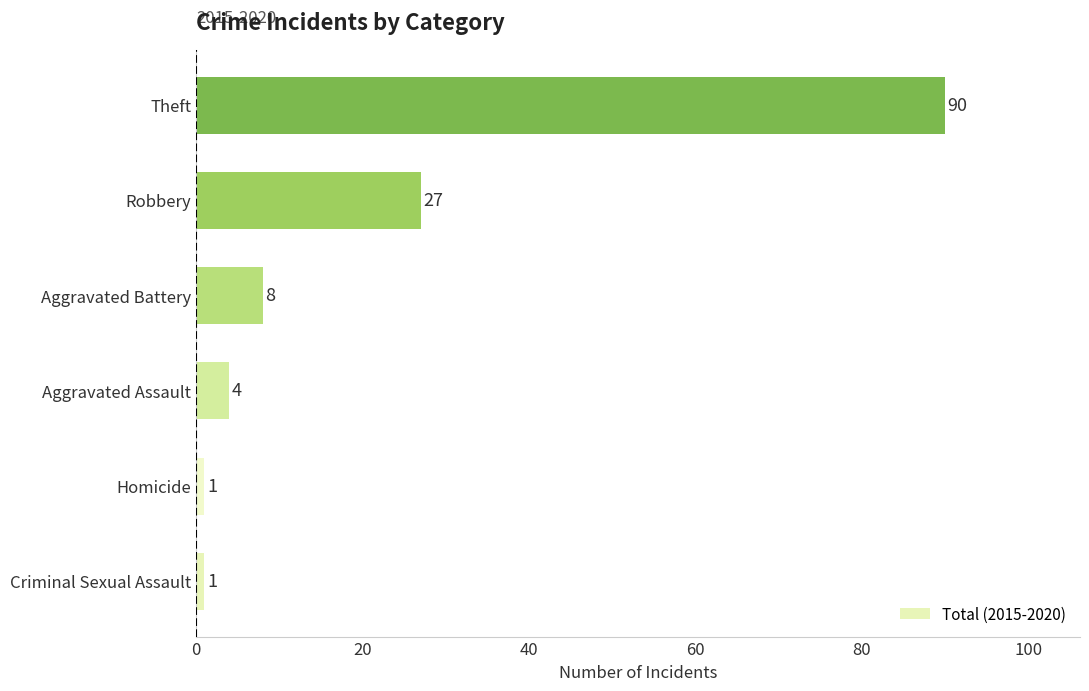

The value at Criminal Sexual Assault is 1. True or false?

True